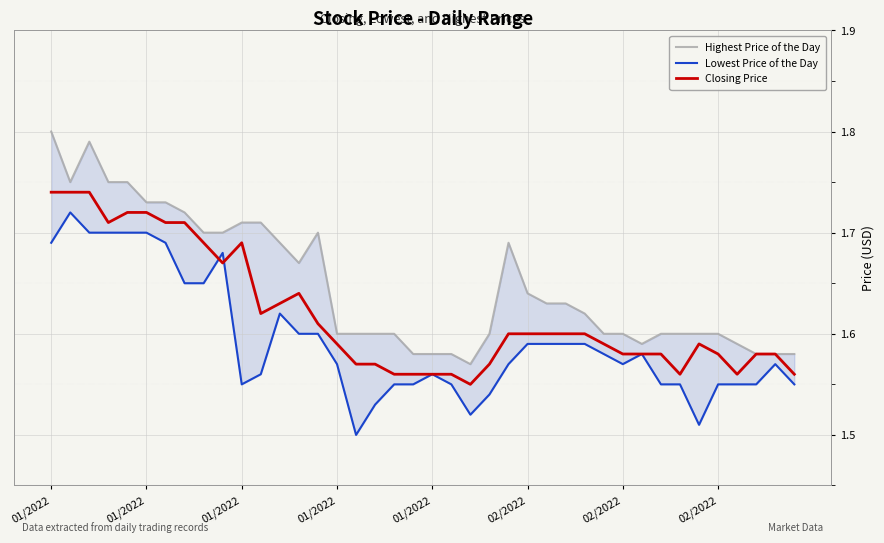

The value of Closing Price at 37 is 0.7. True or false?

False